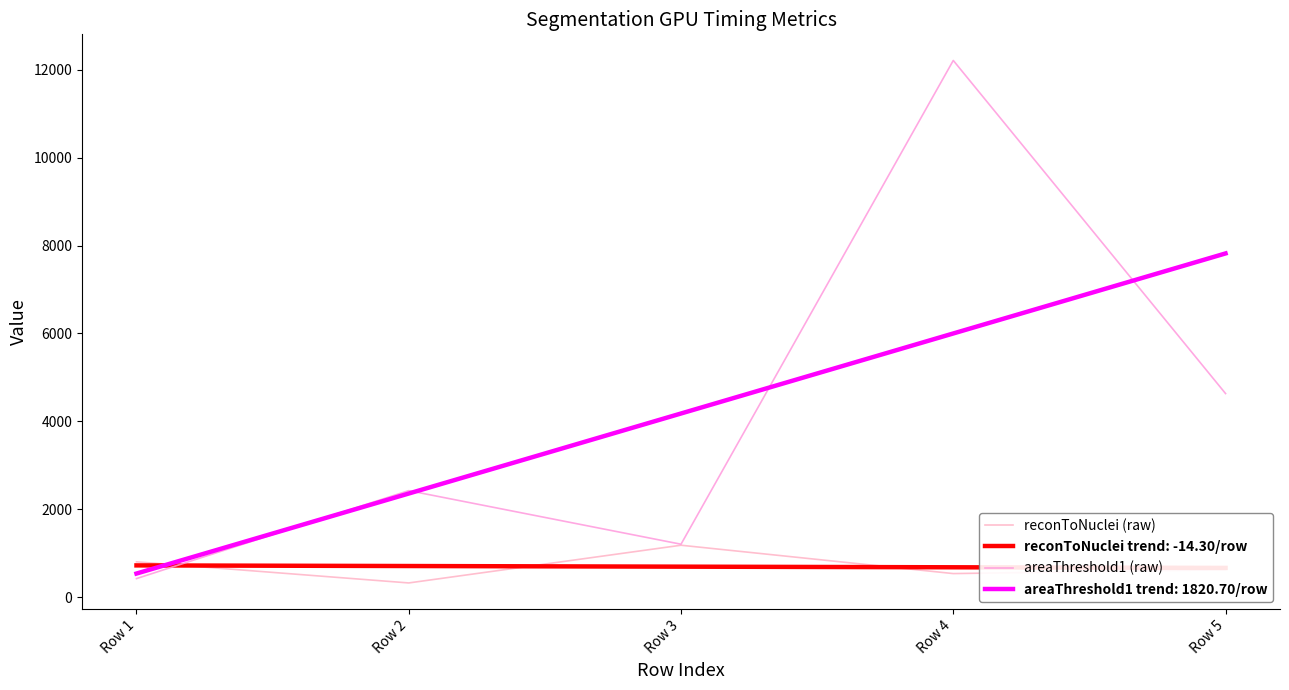

Between which two adjacent categories do reconToNuclei (raw) and areaThreshold1 (raw) first intersect?

Row 1 and Row 2